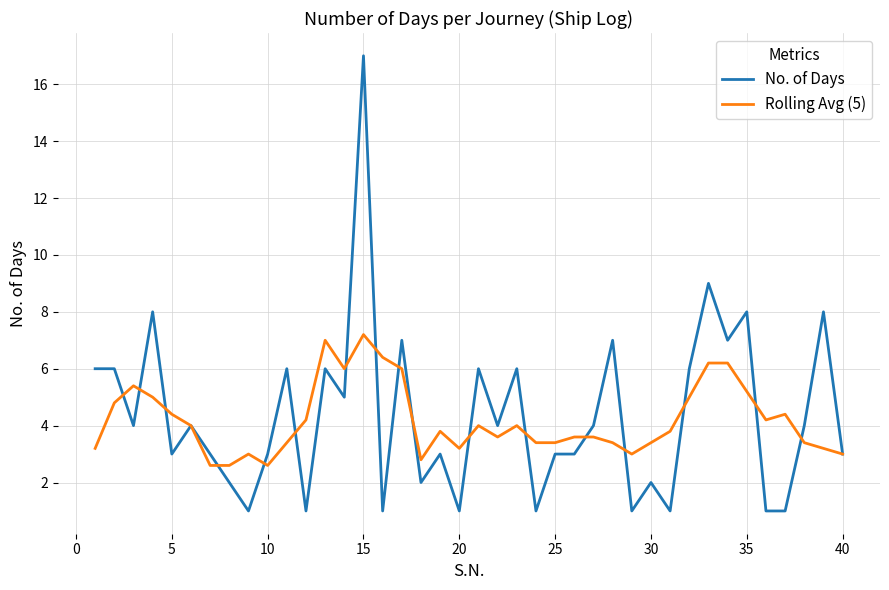

Which series has the largest range (max minus min)?

No. of Days